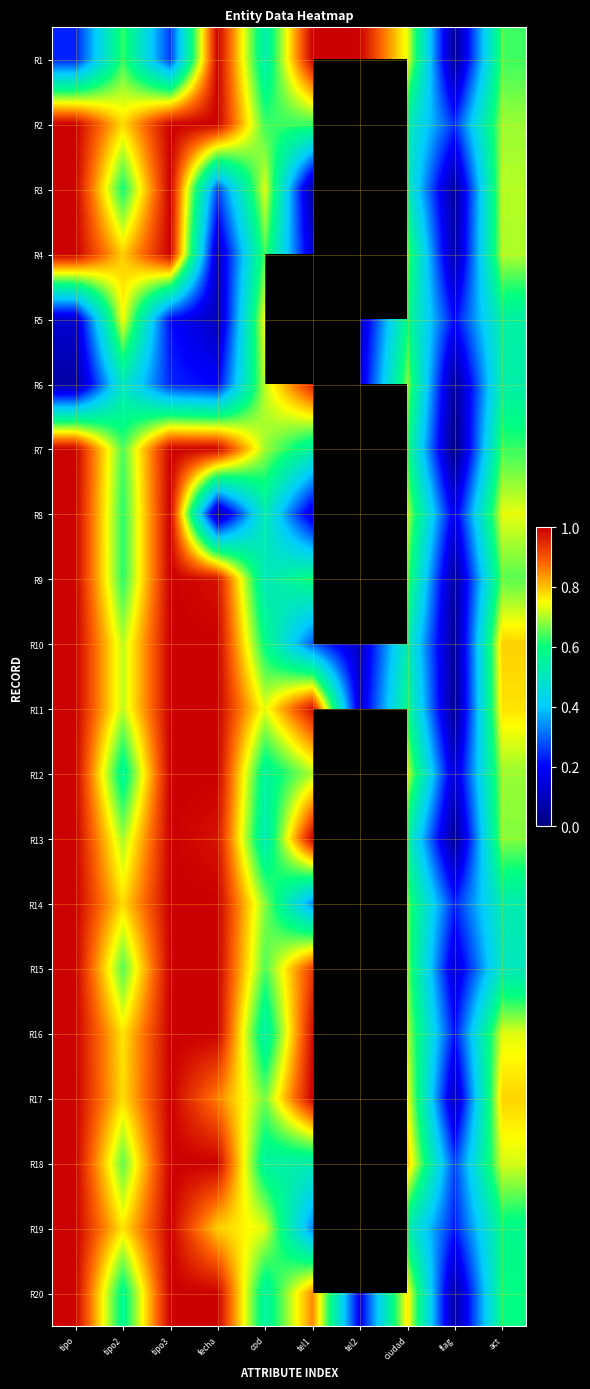

Between cod and tel1, which is larger?

tel1